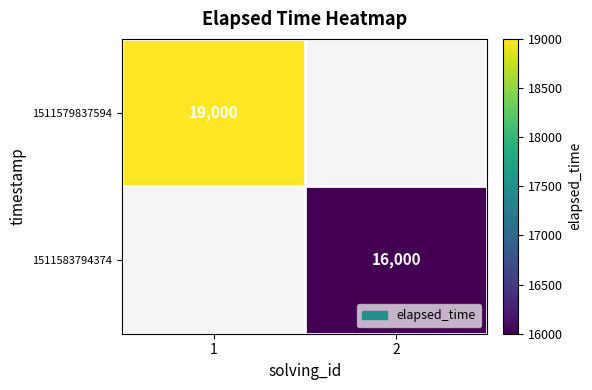

True or false: 1511583794374 has a value of 16000 at 2.

True